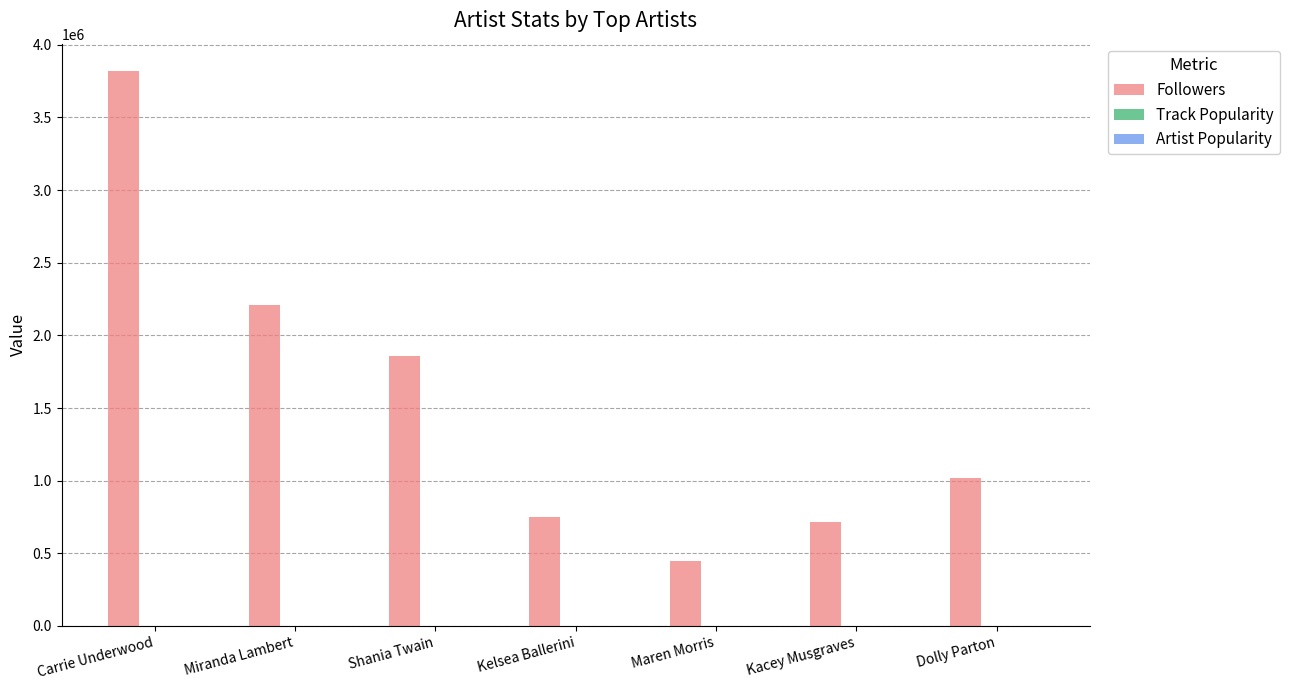

Which label corresponds to the largest value in the chart?

Carrie Underwood